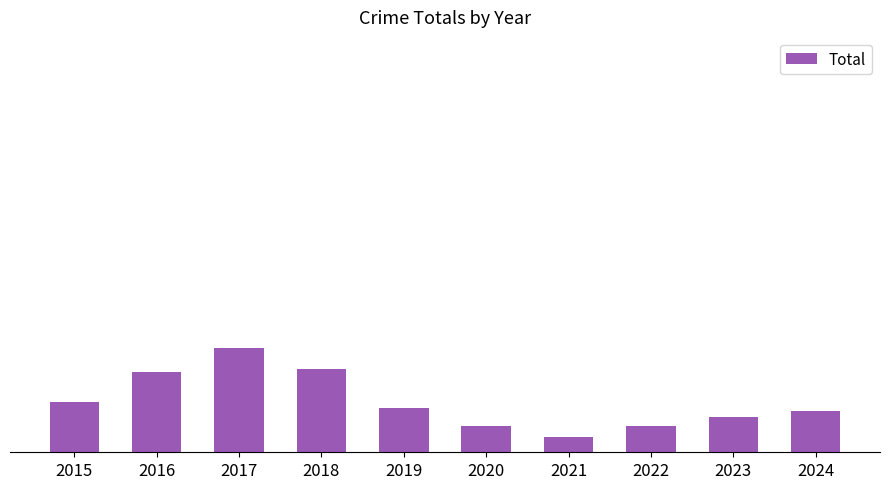

Count the number of values greater than 15.

4